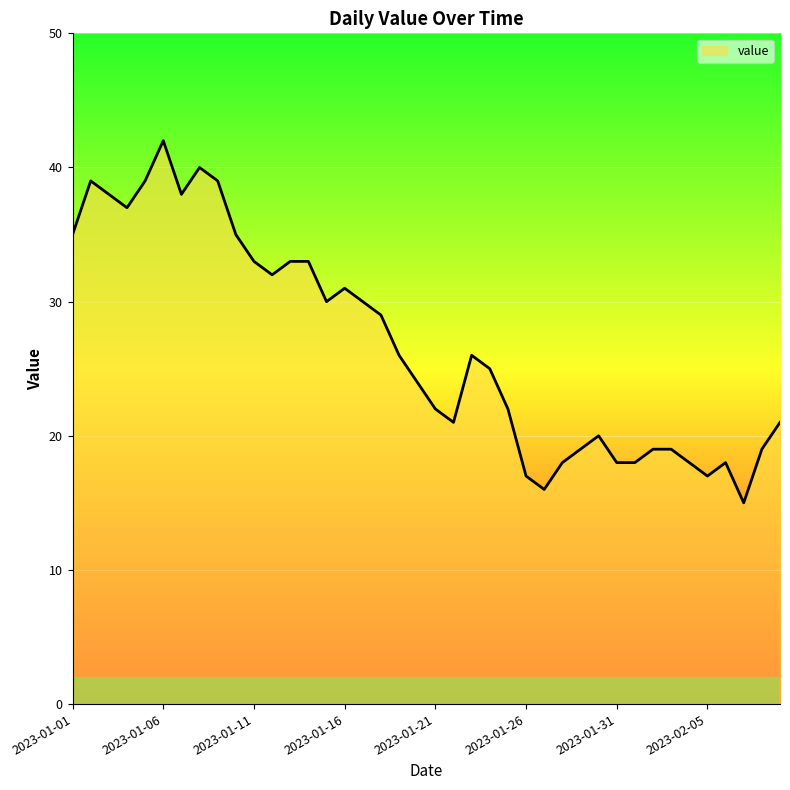

What is the difference between the maximum and minimum values?

27